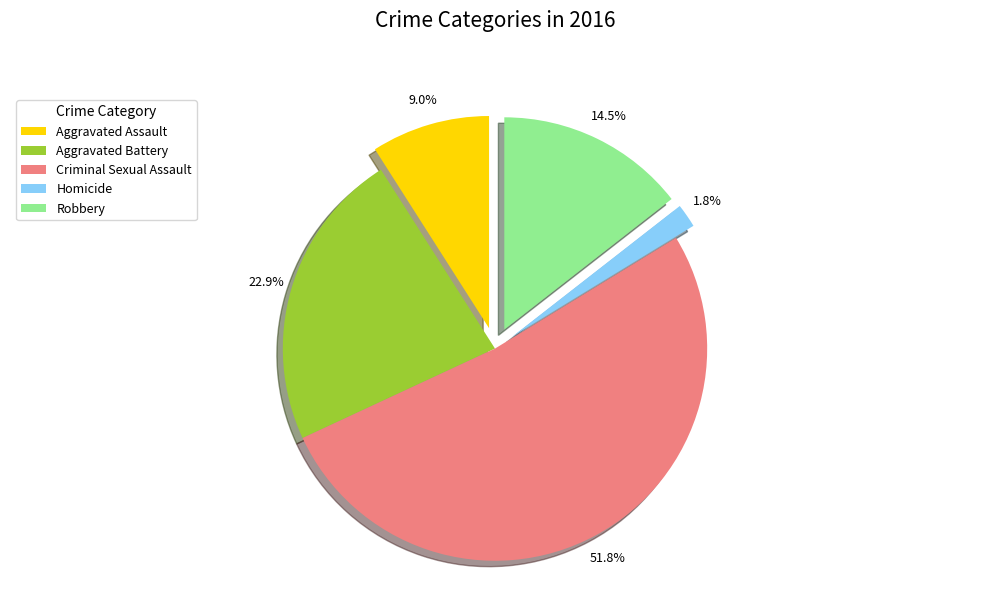

Which slice represents more than half of the pie?

Criminal Sexual Assault